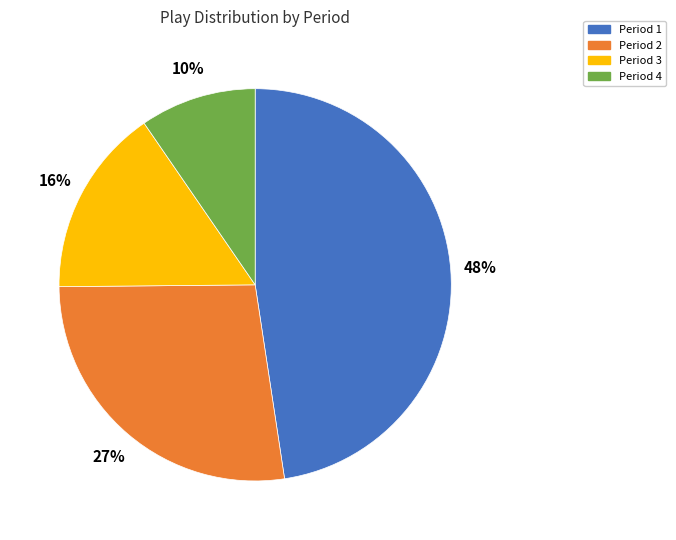

To the nearest percent, what portion does Period 4 represent?

10%